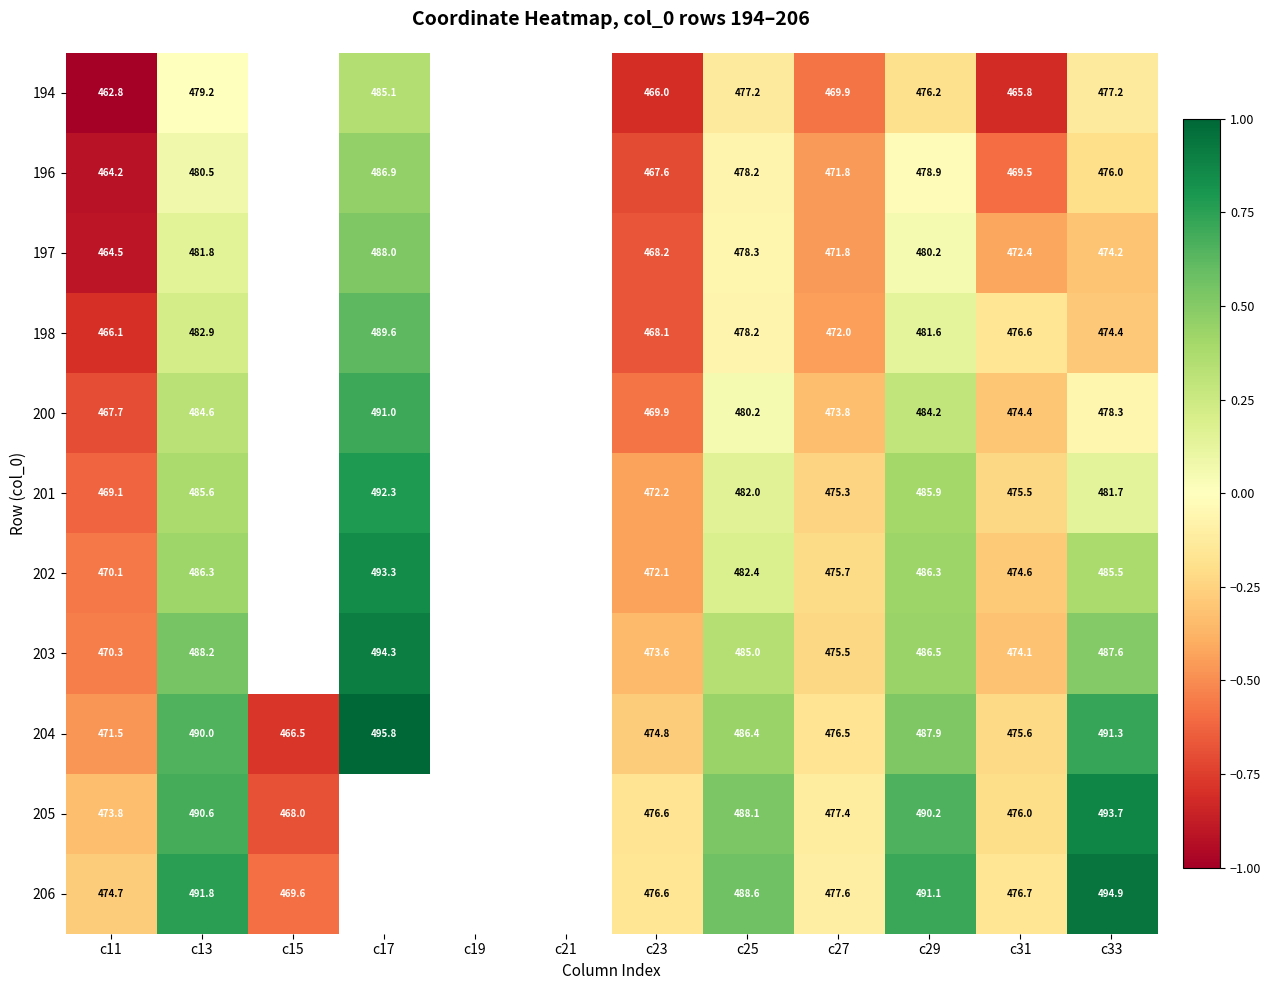

What is the sum of the 196 values at c33 and c13?

956.5